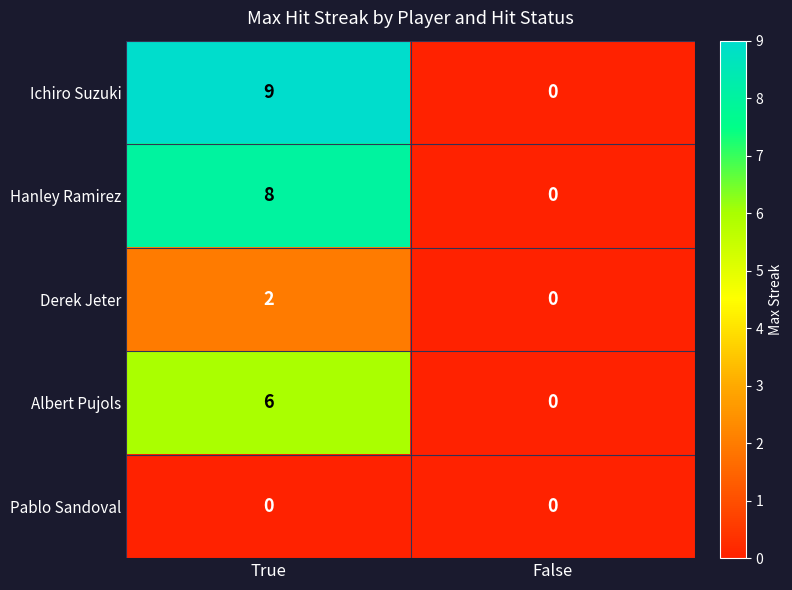

What is the total value across all series at True?

25